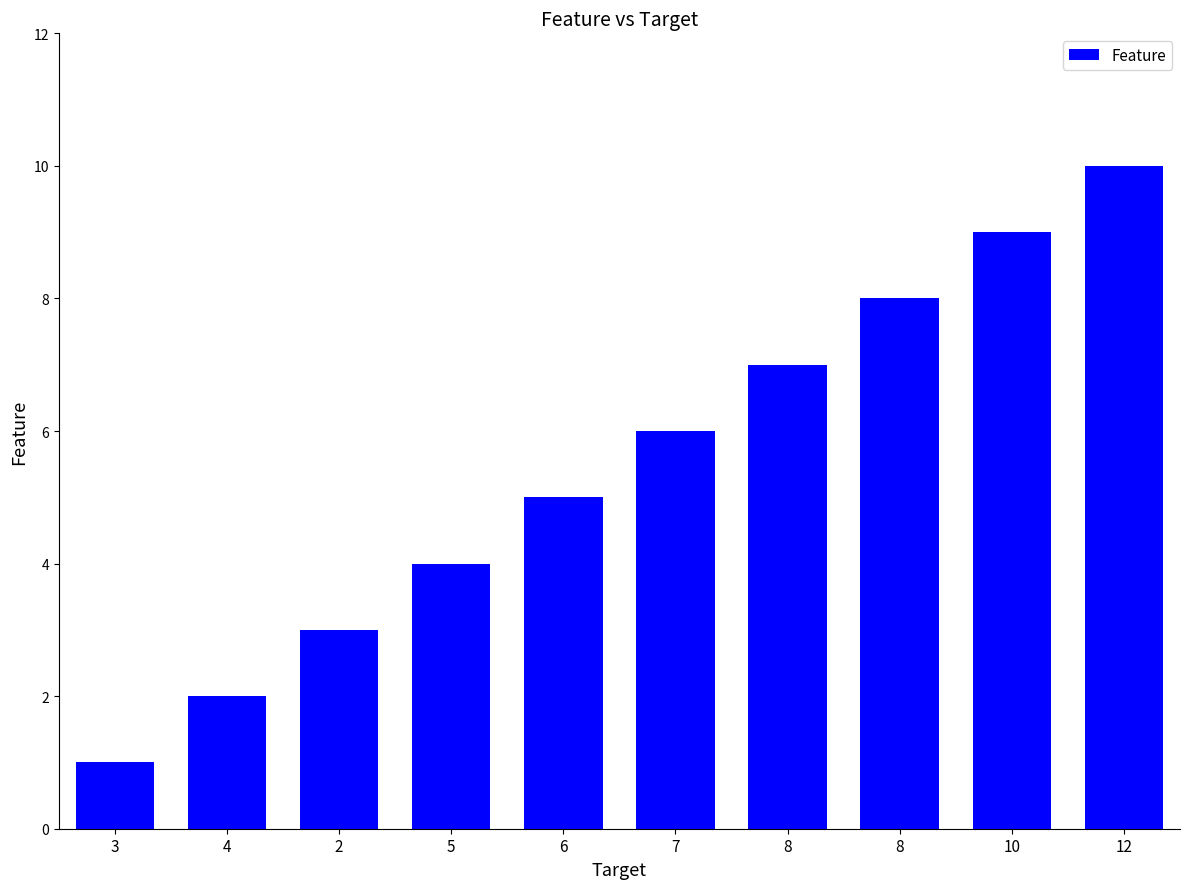

What is the smallest value displayed?

1